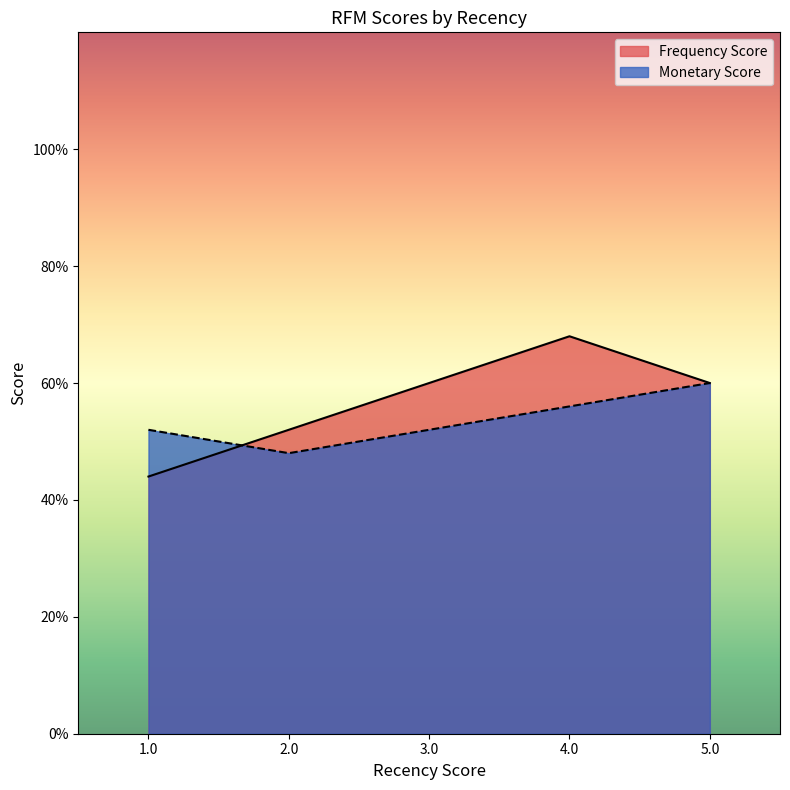

List the series in order of their overall mean, lowest first.

Monetary Score, Frequency Score